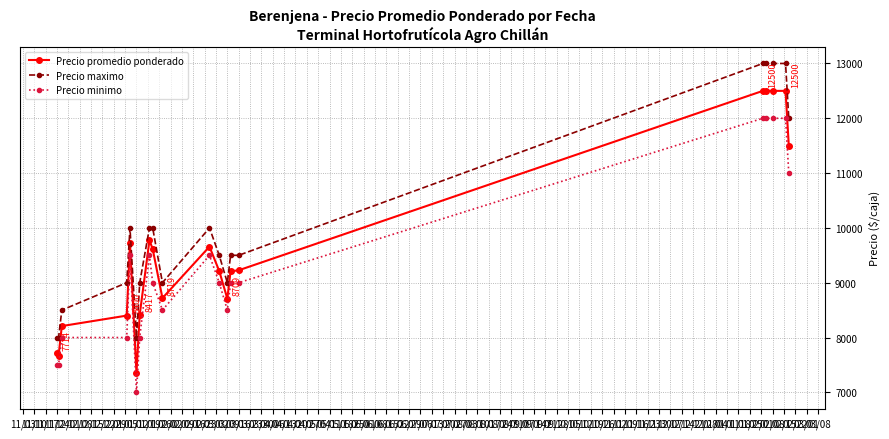

What are all the series names shown in the legend?

Precio promedio ponderado, Precio maximo, Precio minimo